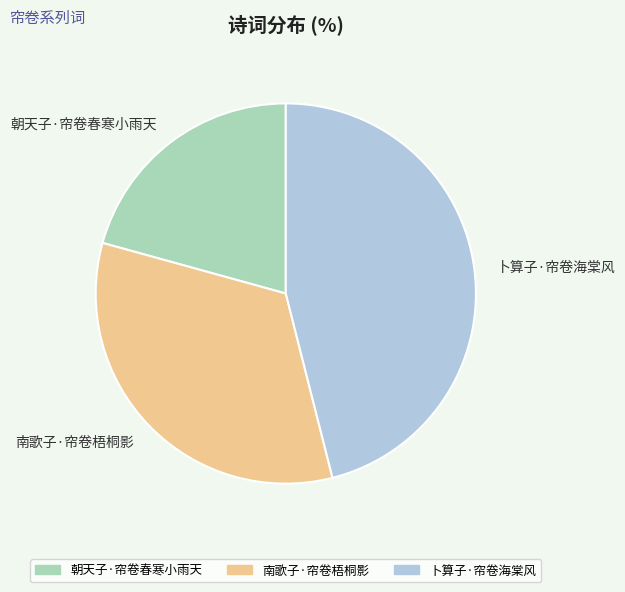

How many slices are in this pie chart?

3